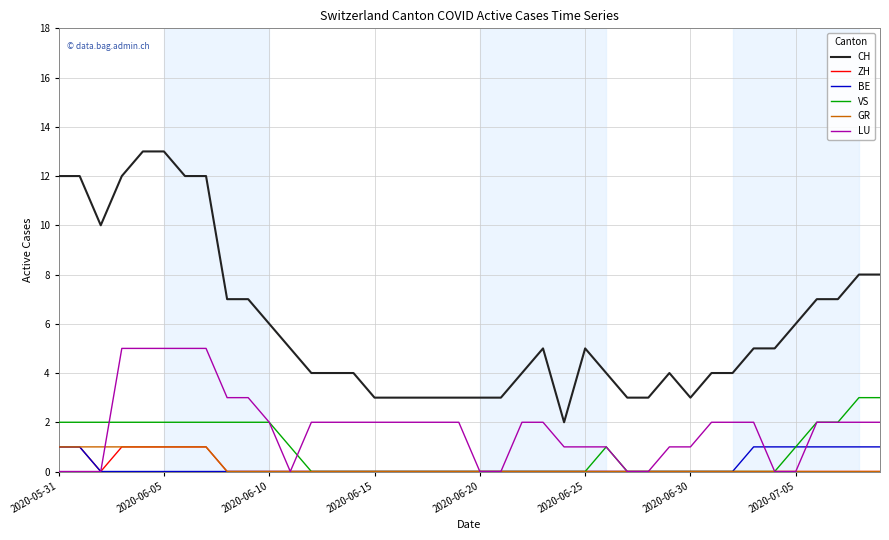

True or false: CH and VS cross at least once.

False